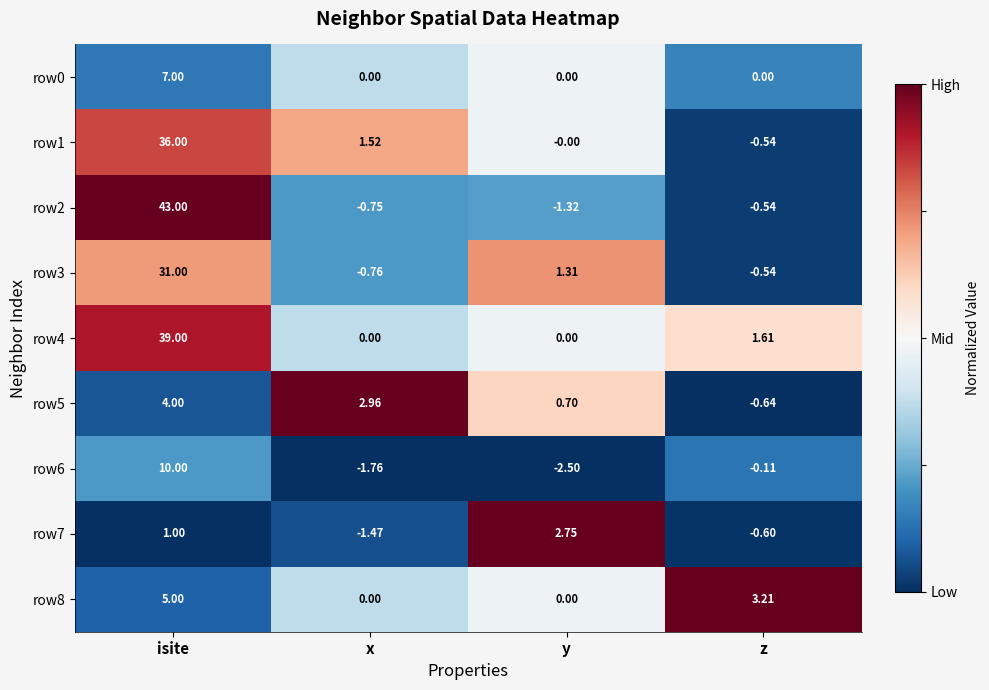

Where does the row8 series first go above 3?

isite